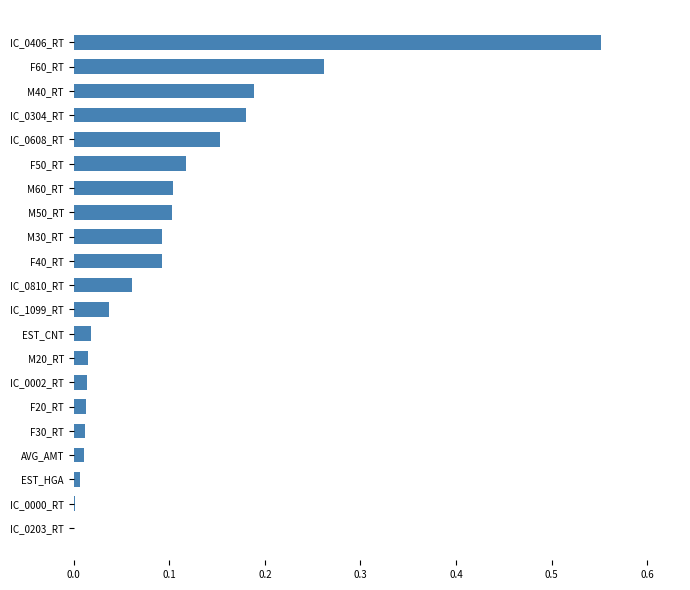

The chart shows a value of 0.0 at EST_CNT. True or false?

True